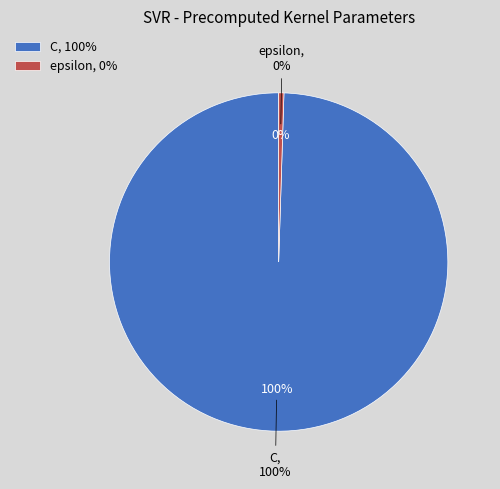

Which category has the biggest portion of the pie?

C